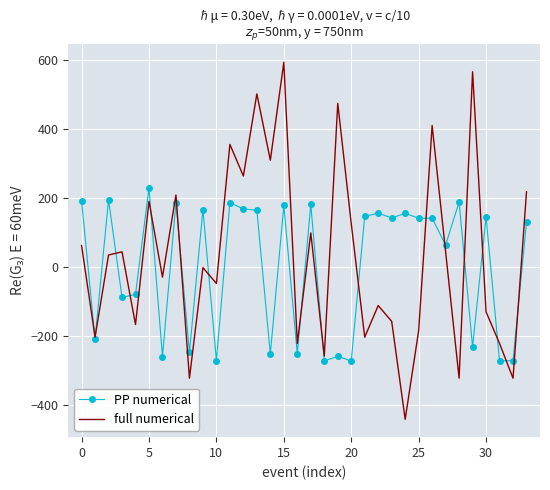

What is the maximum value shown in the chart?

593.5